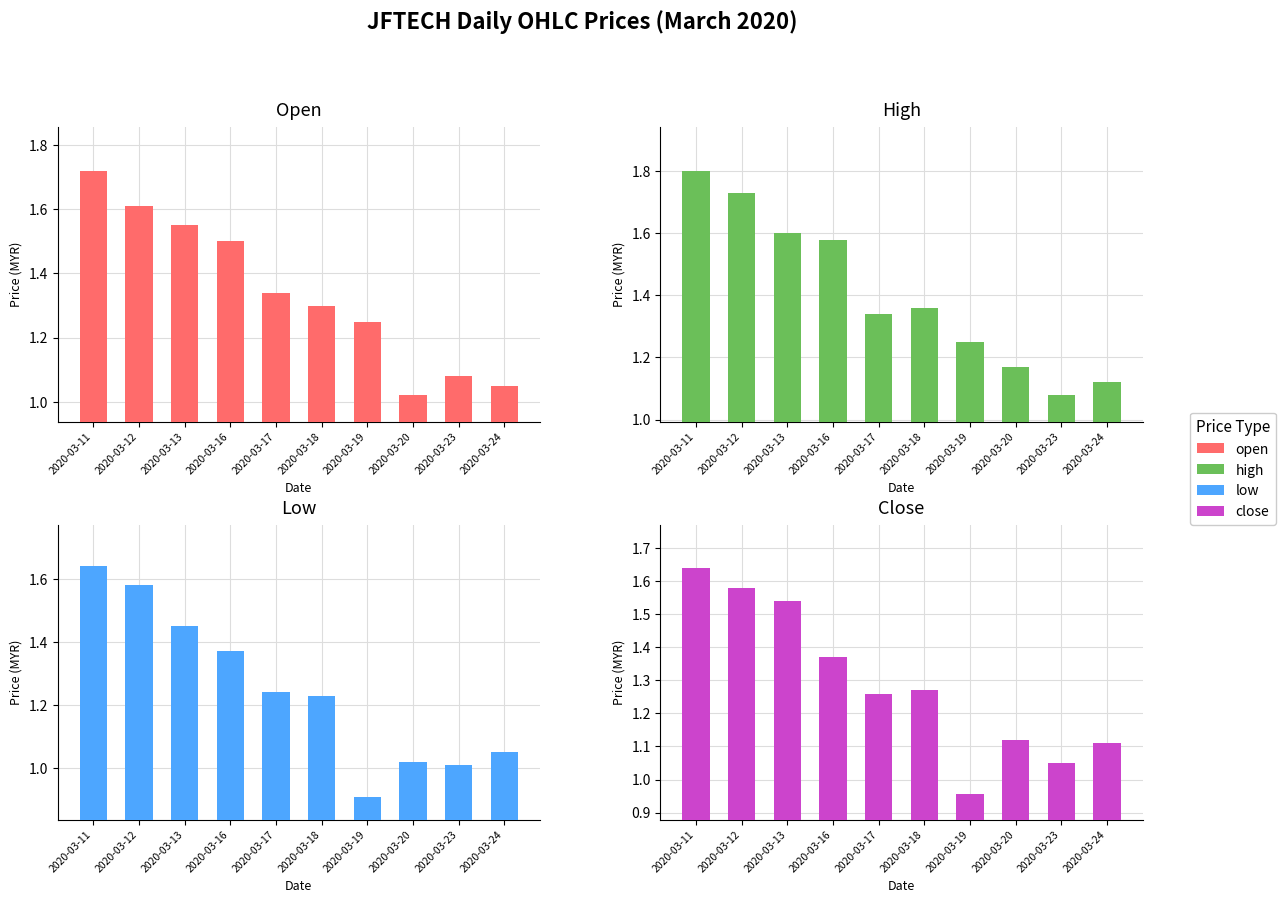

Which has a higher value, 2020-03-20 or 2020-03-12?

2020-03-12